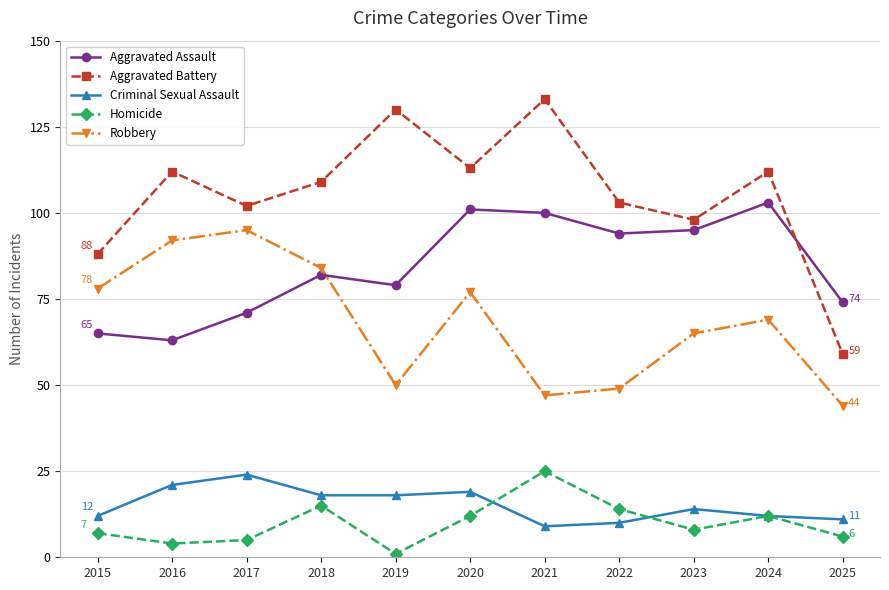

What is the difference between the highest and lowest values at 2020?

101